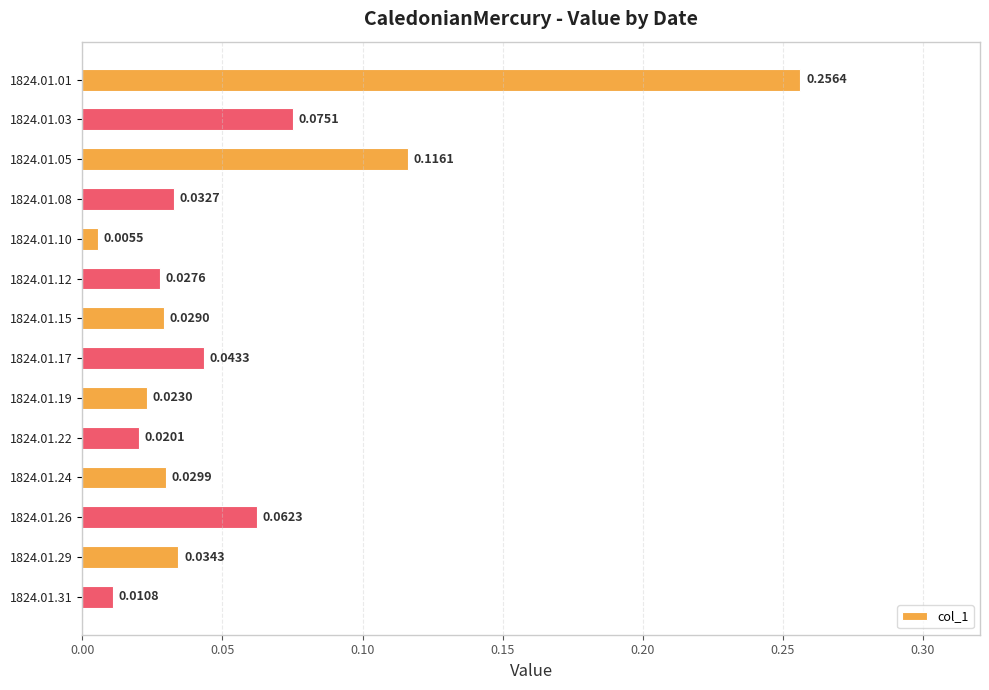

List the labels in order of value, smallest first.

1824.01.10, 1824.01.31, 1824.01.22, 1824.01.19, 1824.01.12, 1824.01.15, 1824.01.24, 1824.01.08, 1824.01.29, 1824.01.17, 1824.01.26, 1824.01.03, 1824.01.05, 1824.01.01